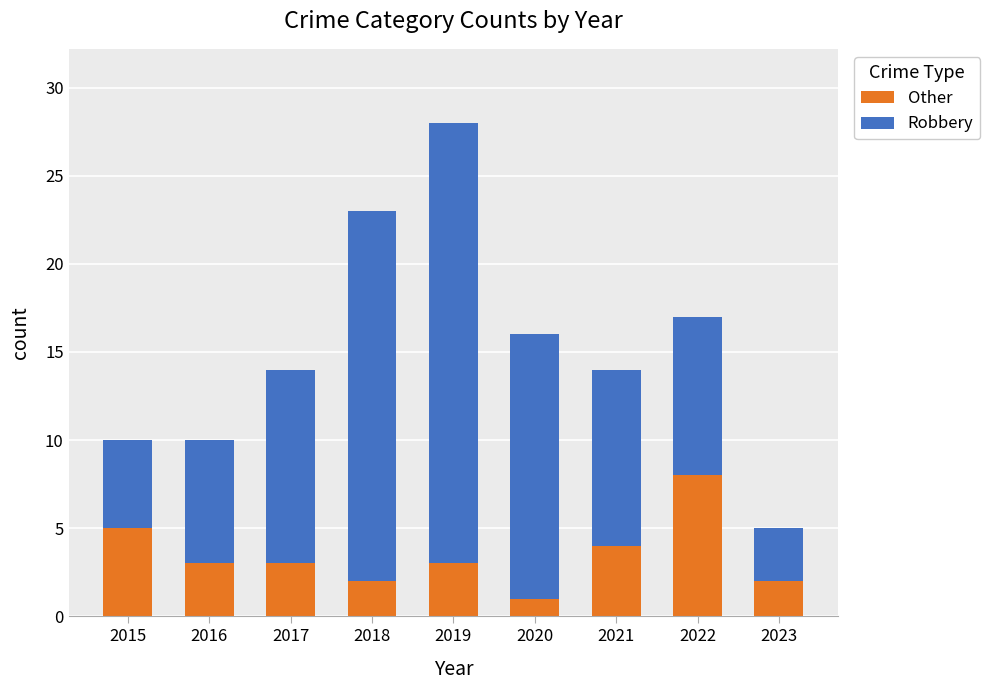

What is the total value across all series at 2023?

5